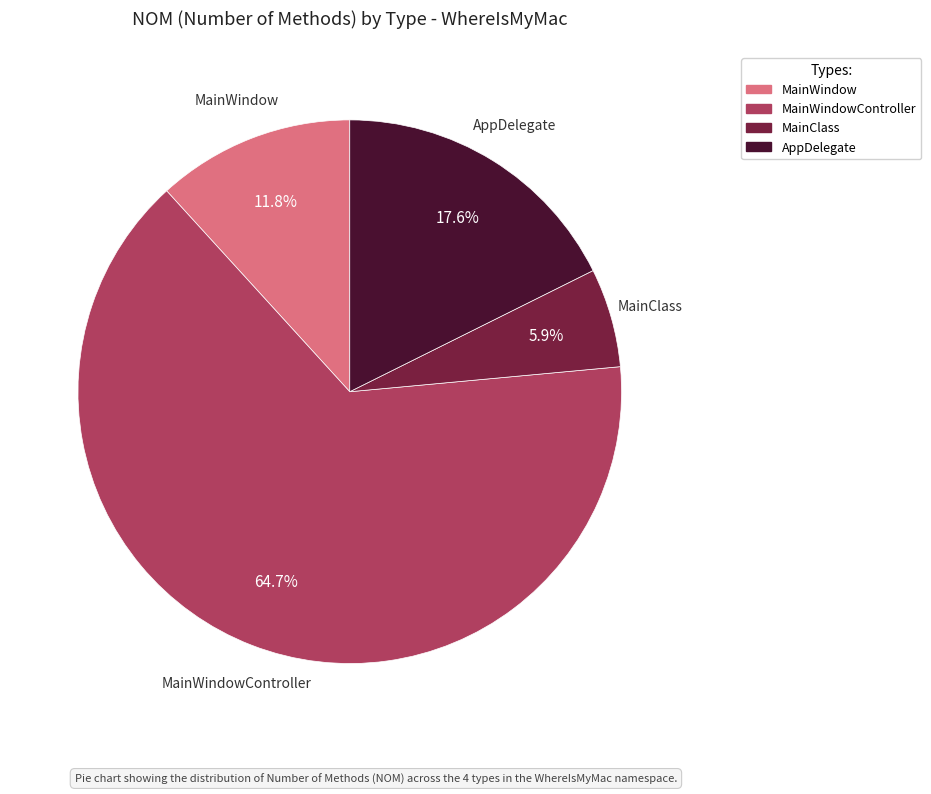

Does any single category account for the majority?

Yes